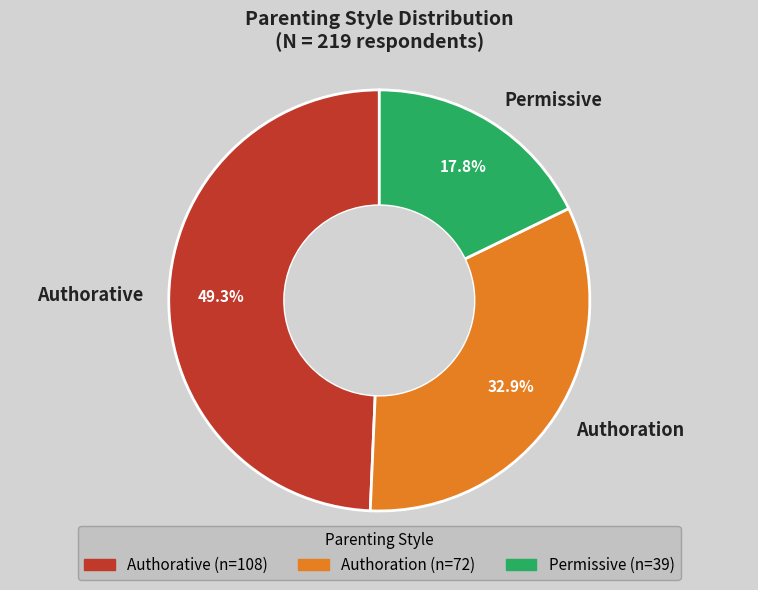

Combined, what portion of the pie is Authorative and Permissive?

67.1%